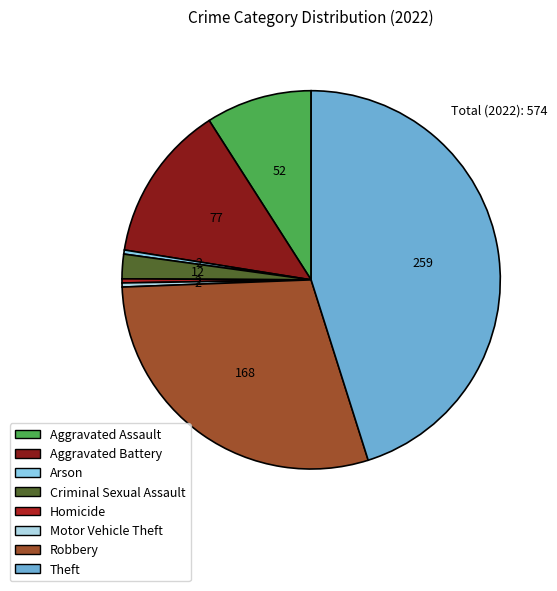

How many segments does this pie chart have?

8